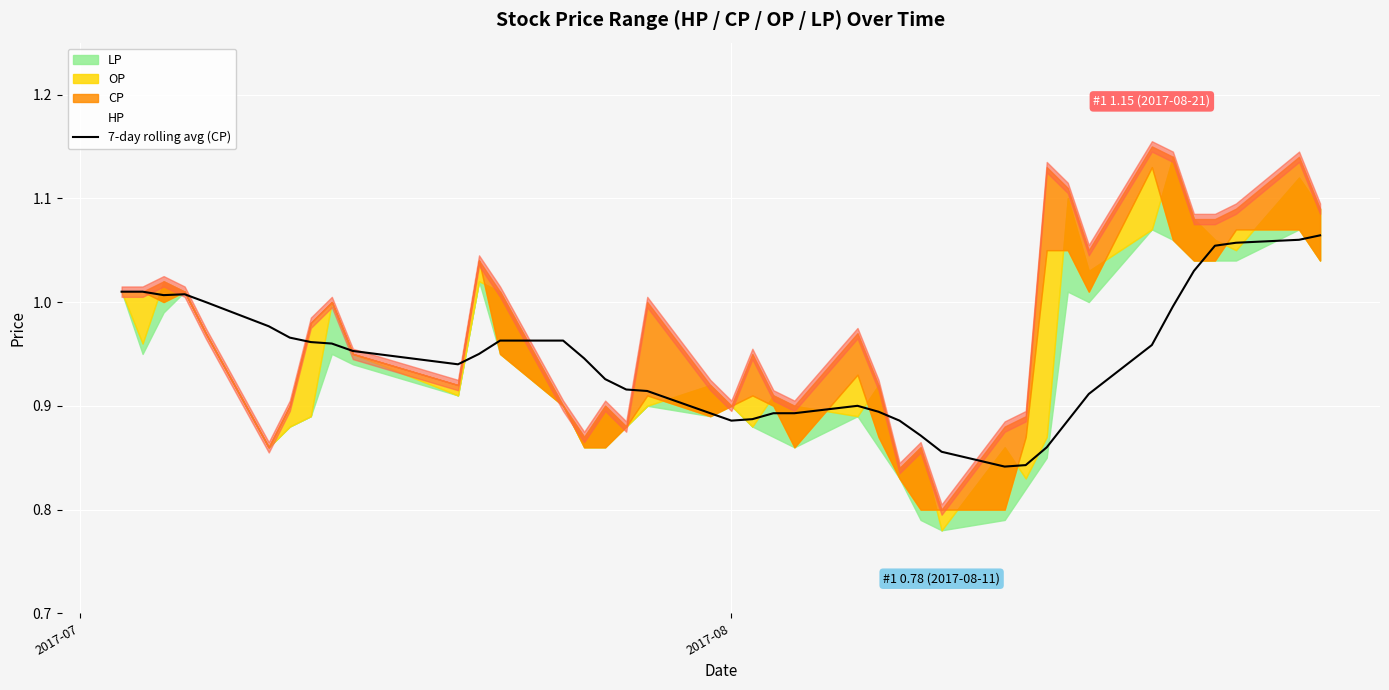

What is the difference between the second highest and second lowest values?

0.2